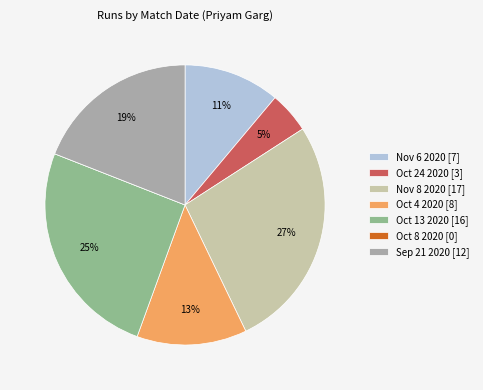

To the nearest percent, what is the difference between the Nov 8 2020 and Oct 13 2020 slice percentages?

2%